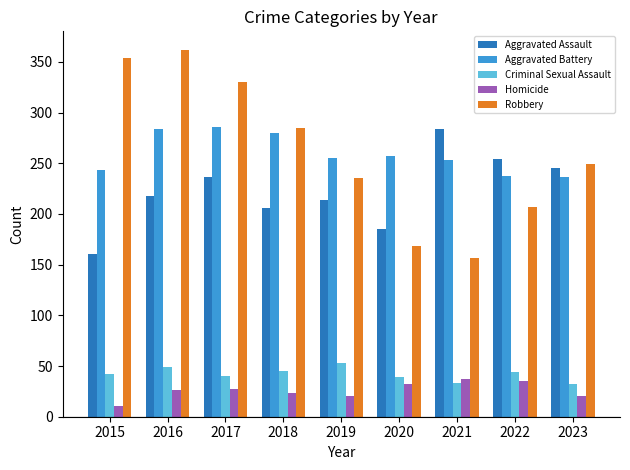

What is the sum of all Robbery values?

2347